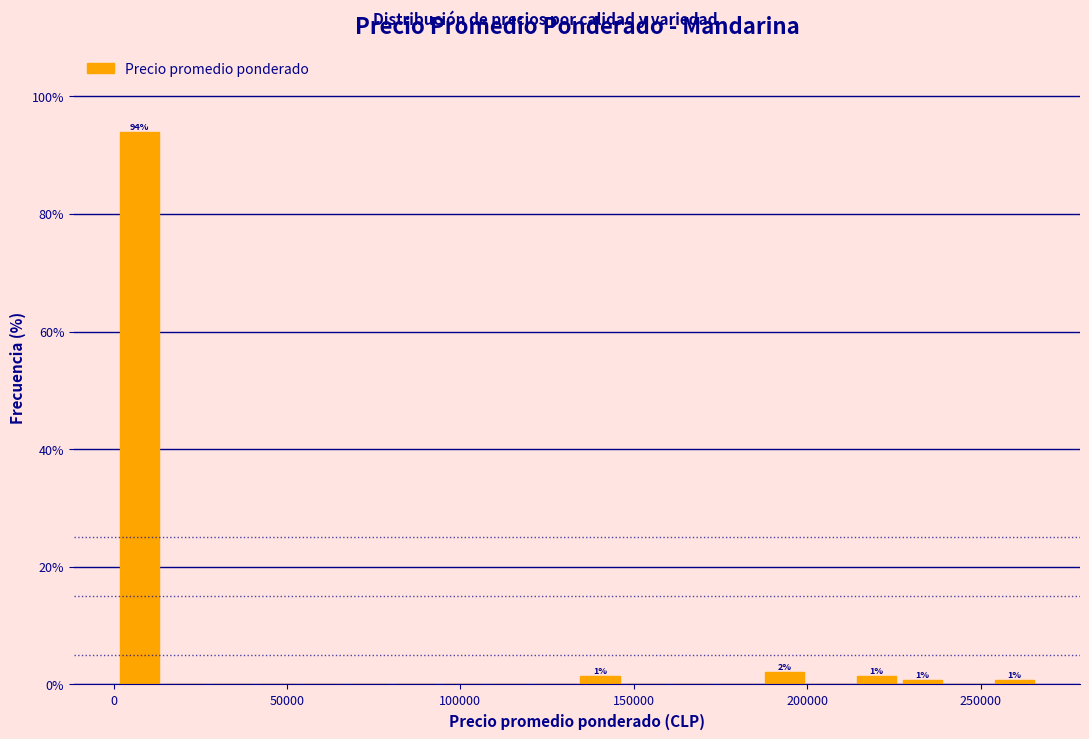

Read against the x-axis, roughly where is the centre of the tallest bar?

5000